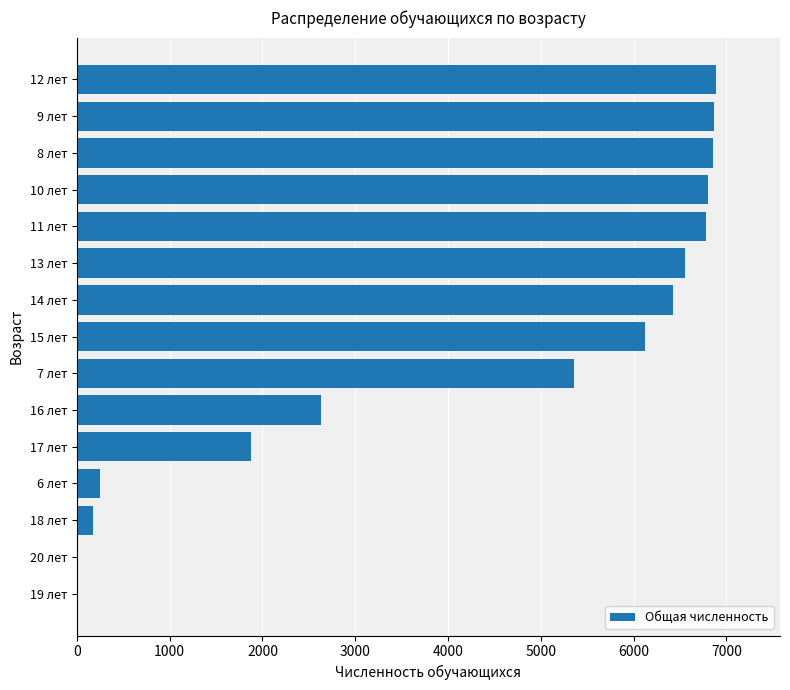

The value at 13 лет is 2212. True or false?

False